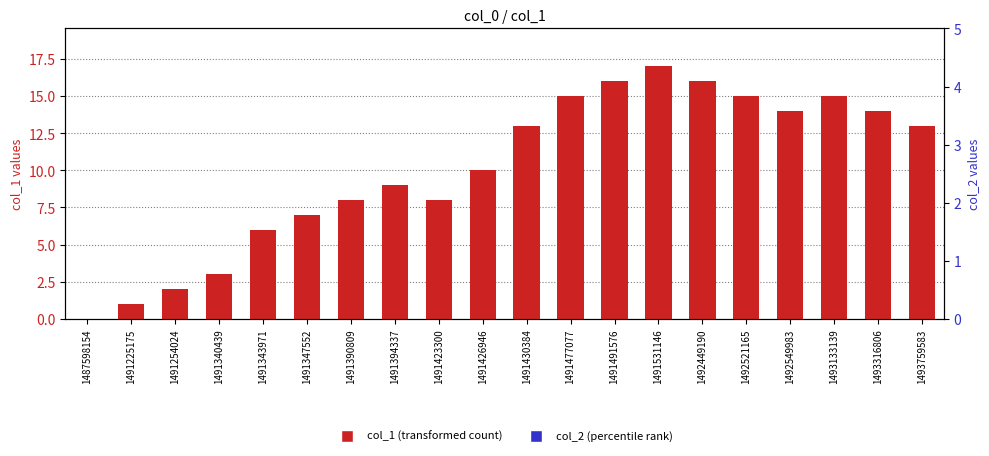

What are all the series names shown in the legend?

col_1 (transformed count), col_2 (percentile rank)